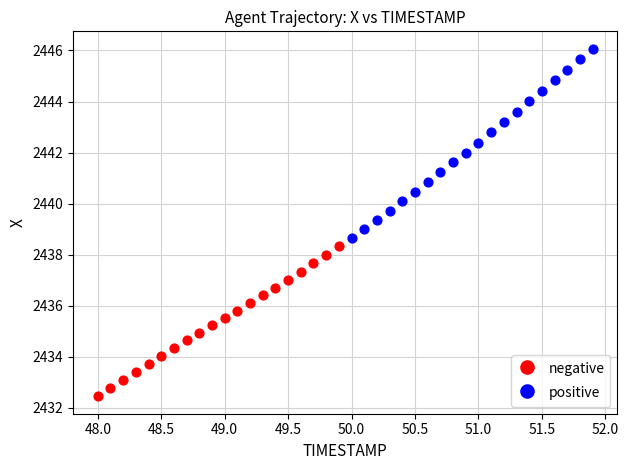

Which series has the largest Y range (max minus min)?

positive